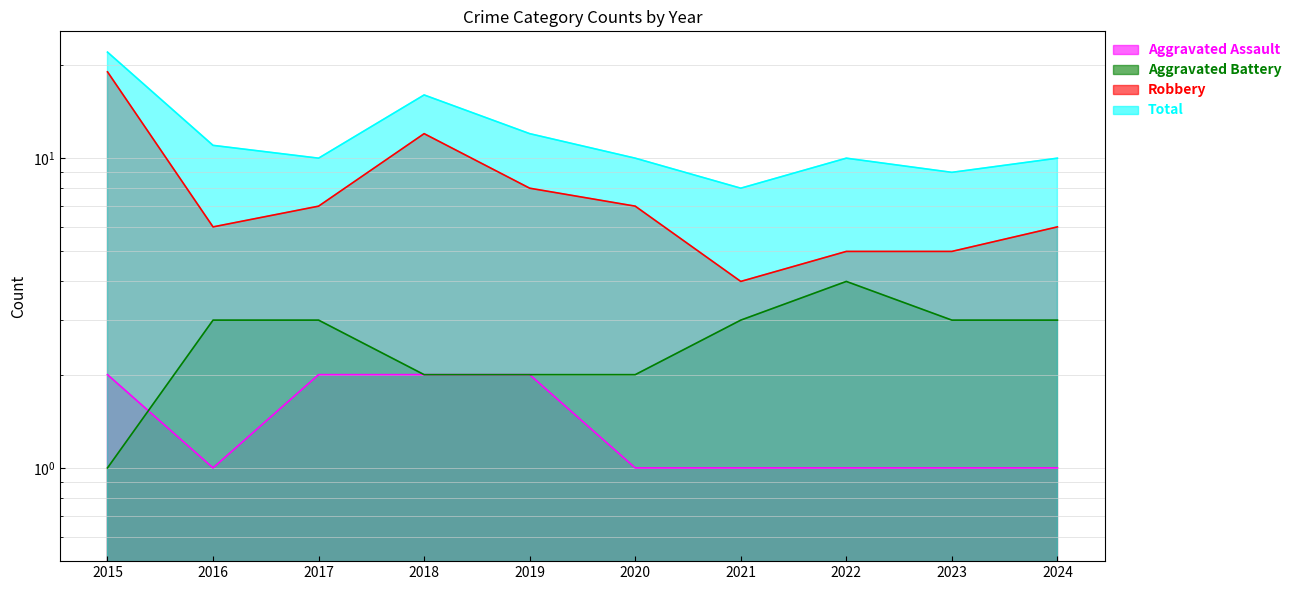

Which category has the lowest value across all series?

2016